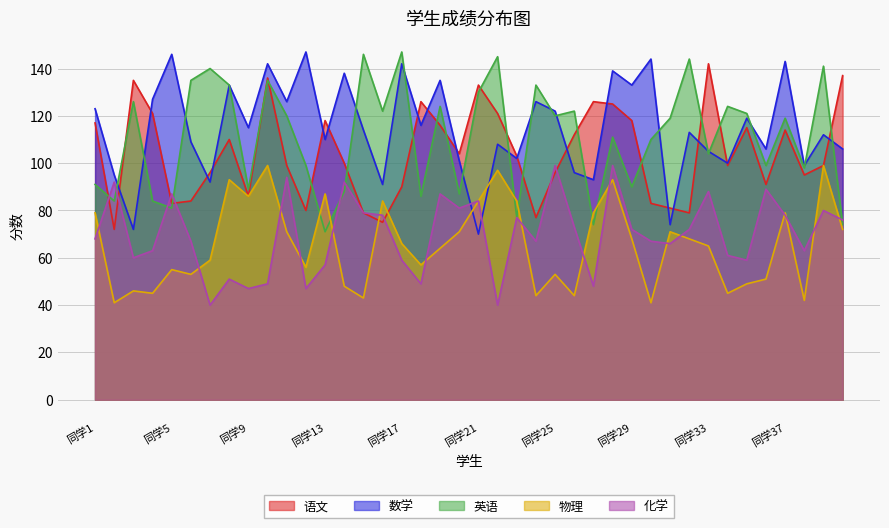

Which category has the lowest value in the 英语 series?

同学13